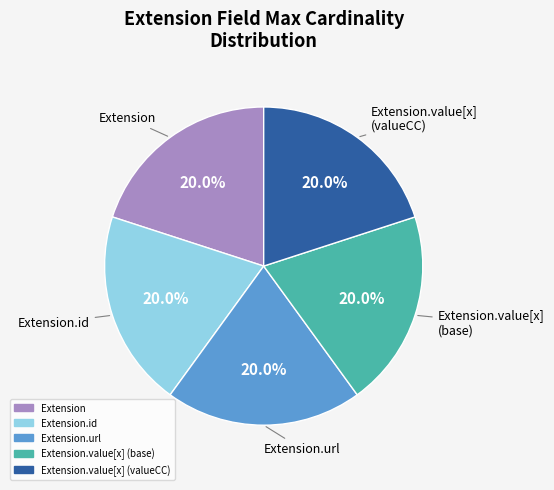

Is there any slice that represents more than half of the pie?

No